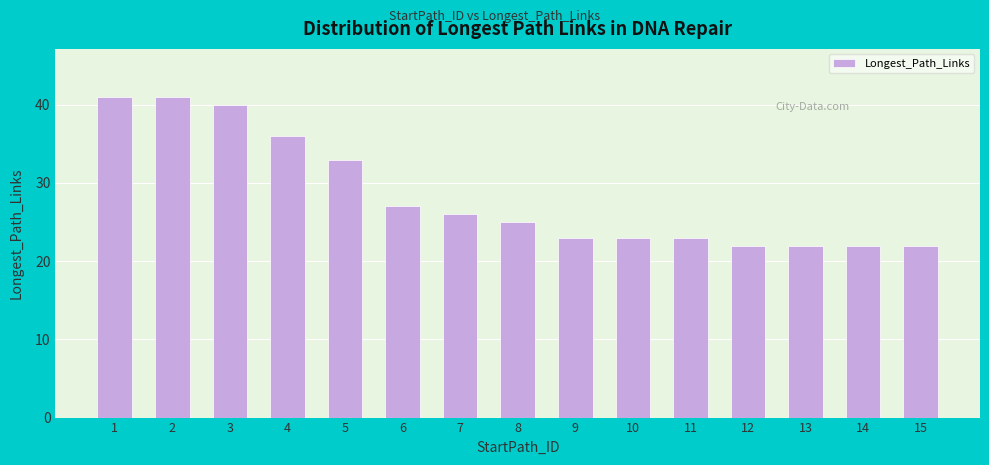

What is the greatest value displayed?

41